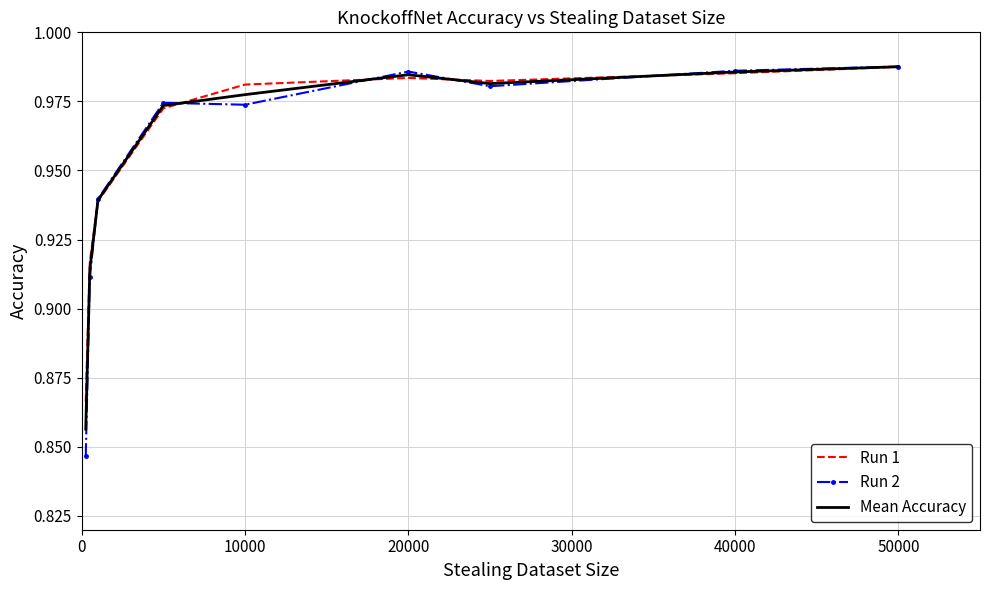

What is the difference between the maximum and minimum values in the Run 2 series?

0.1